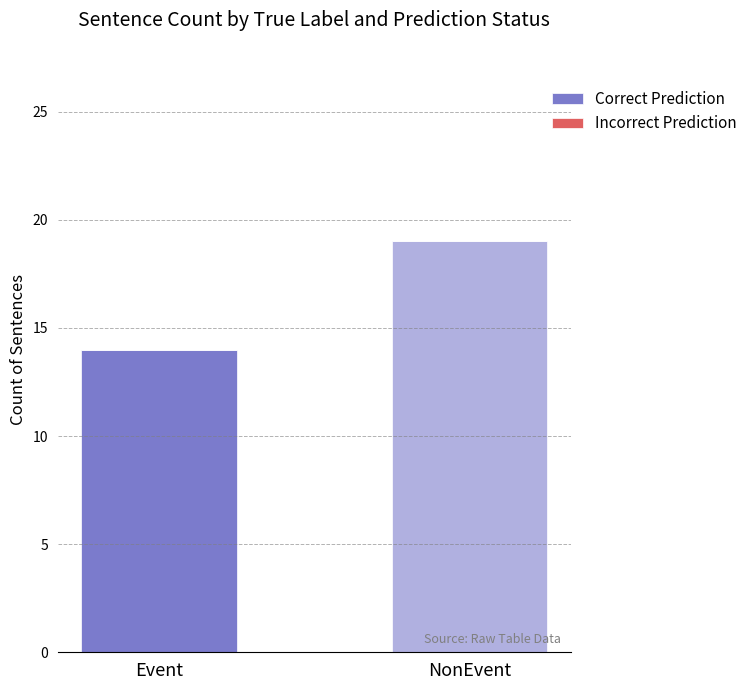

What is the change in value from Event to NonEvent?

+5